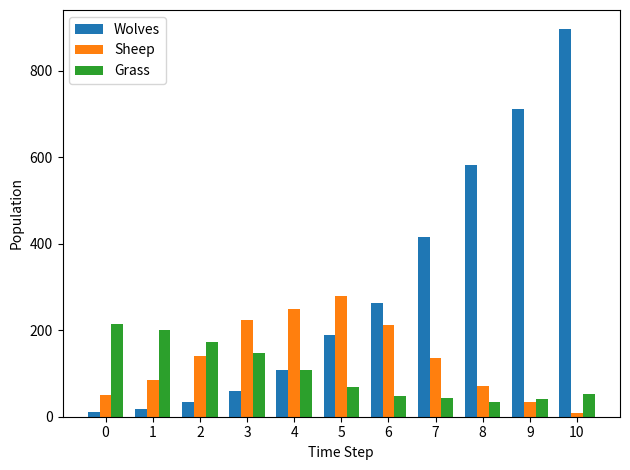

Count the number of data series in this chart.

3